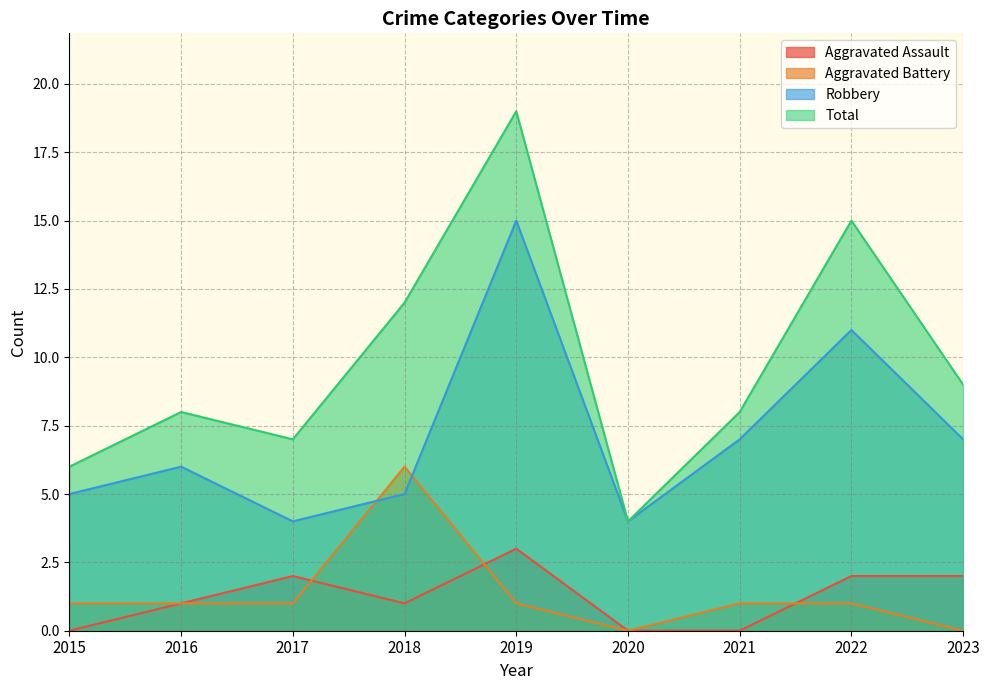

What is the average value of the Robbery series?

7